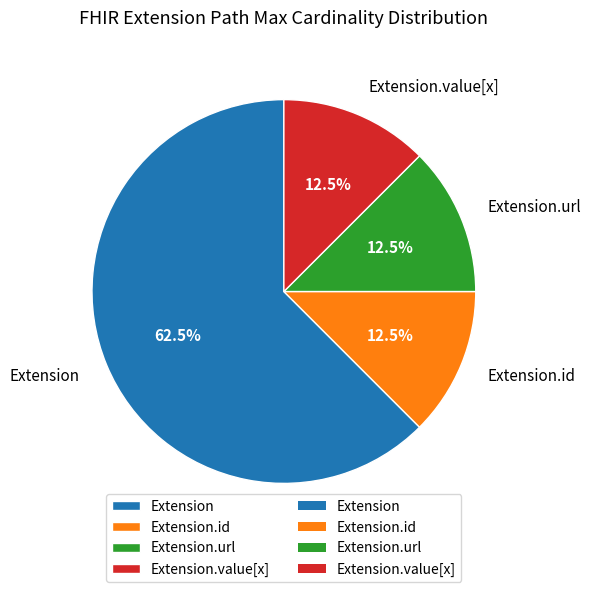

Does Extension.id account for over 50% of the chart?

No